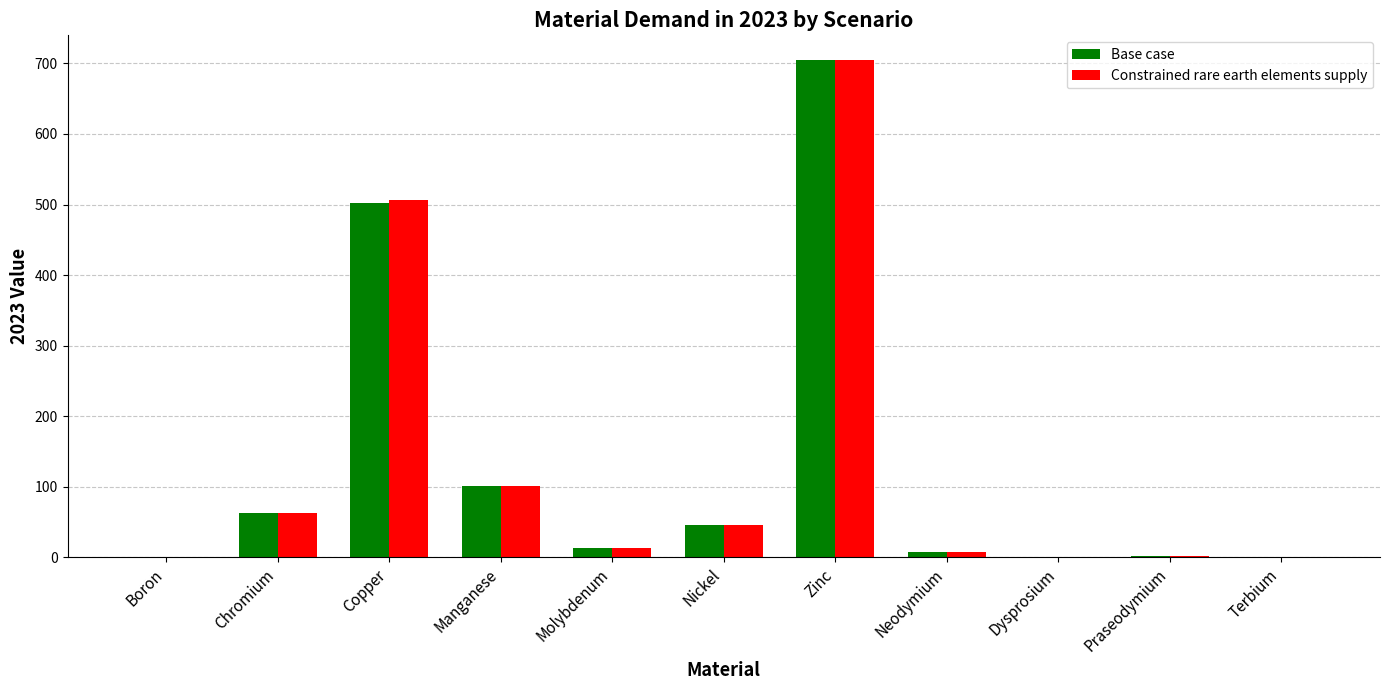

Is the value of Constrained rare earth elements supply at Nickel greater than the value of Base case at Terbium?

Yes